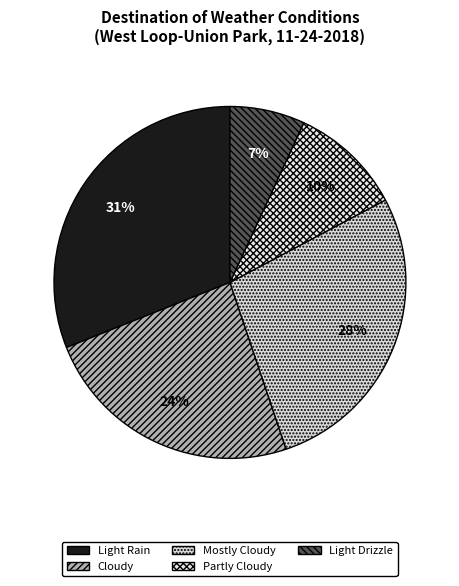

How many segments does this pie chart have?

5